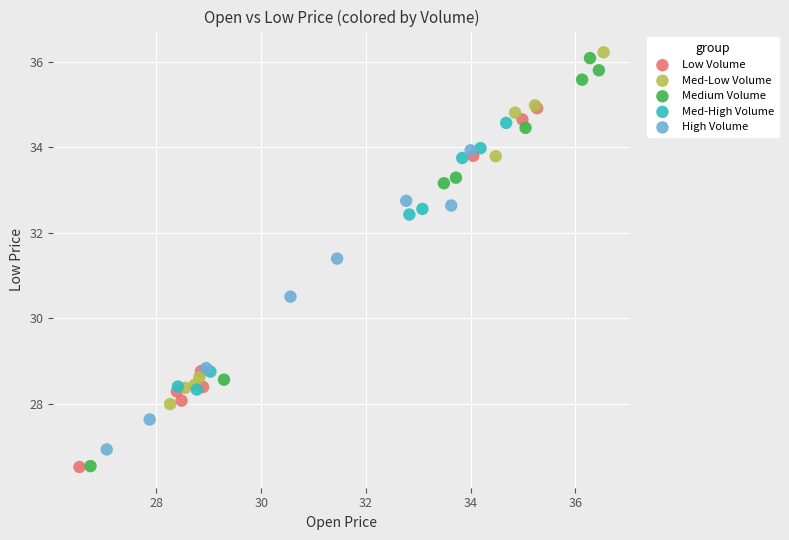

Which series reaches the maximum Y coordinate?

Med-Low Volume